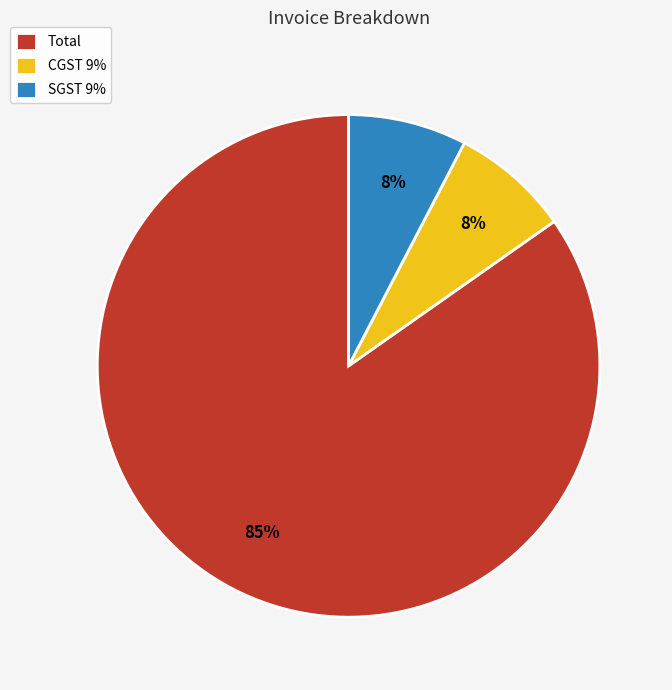

What is the largest slice in the pie chart?

Total